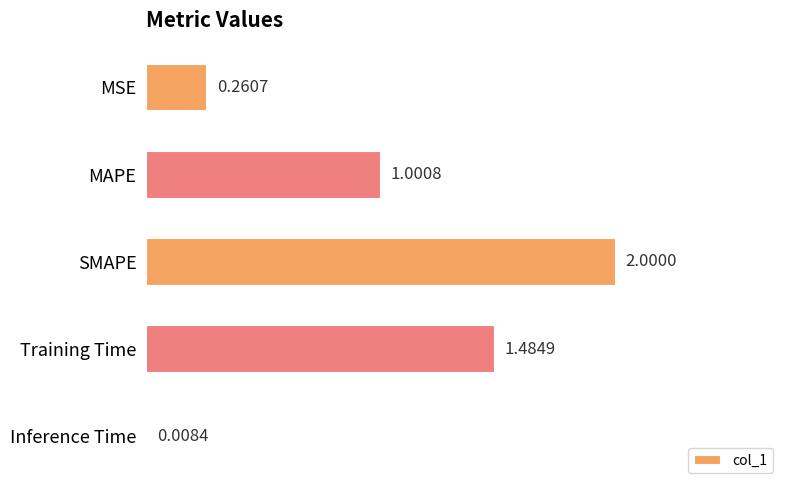

Rank the categories by value from lowest to highest.

Inference Time, MSE, MAPE, Training Time, SMAPE